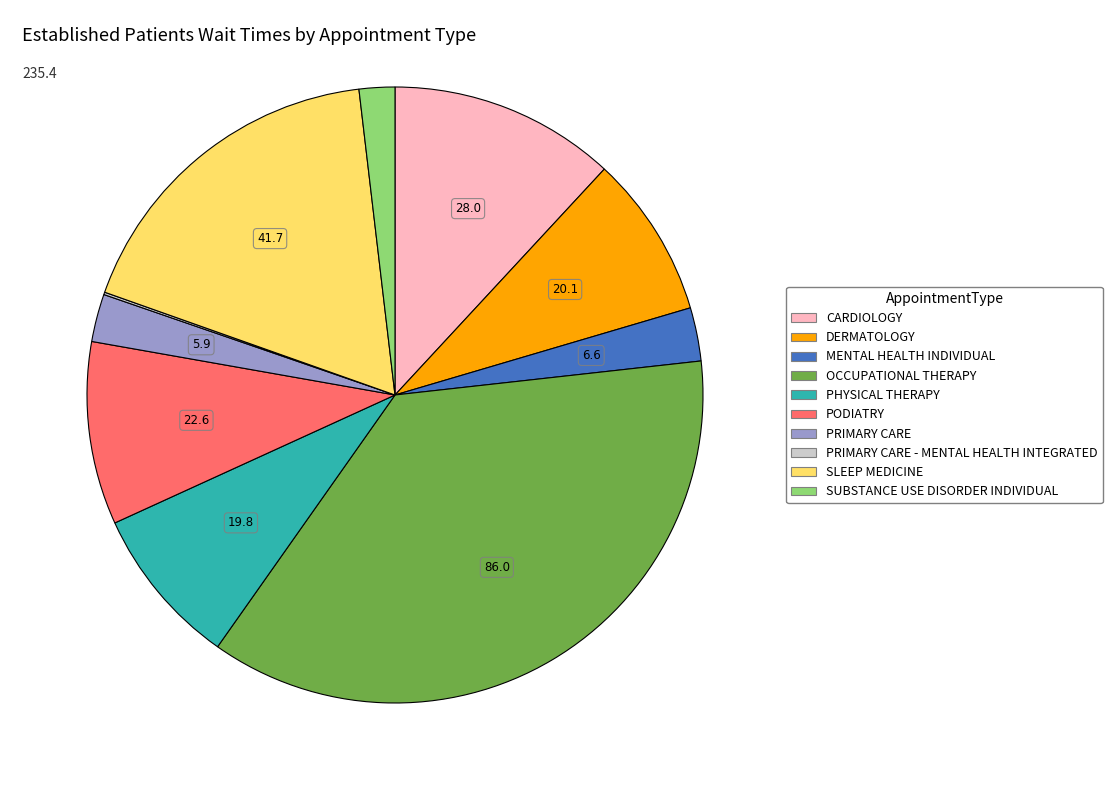

Is there any slice that represents more than half of the pie?

No